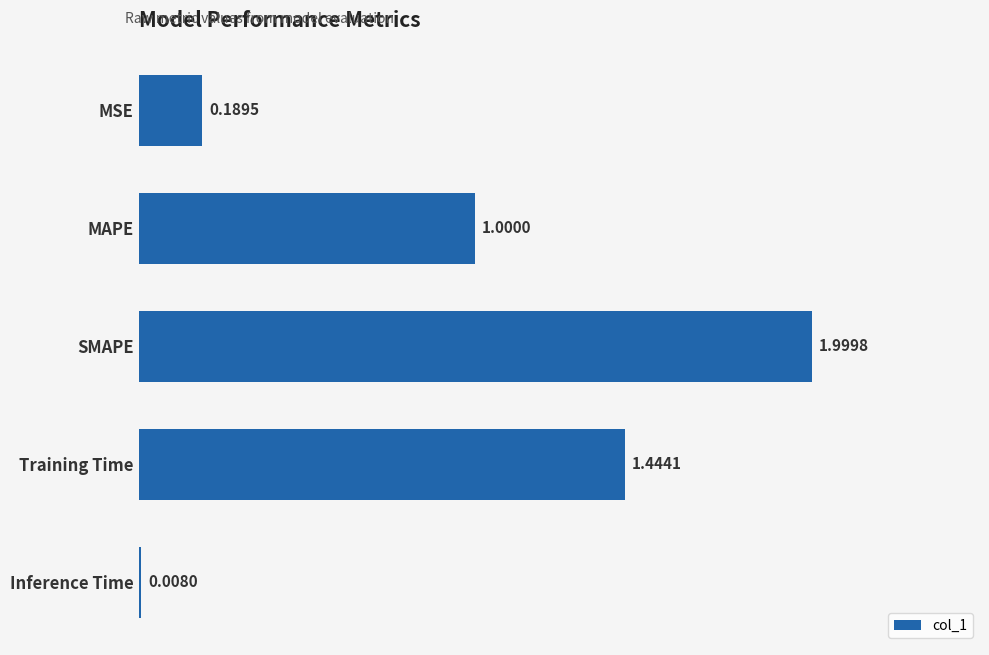

What is the average value?

0.9